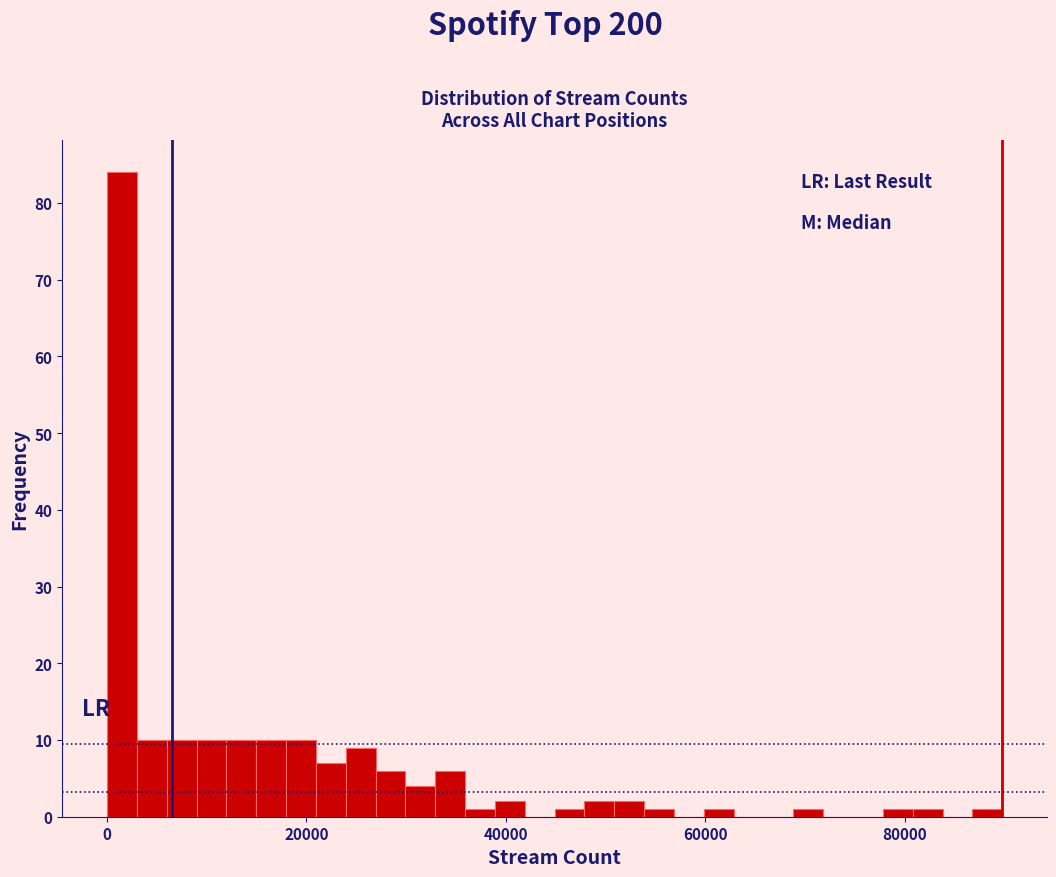

Around what value on the x-axis is the tallest bar? Give the approximate position of its centre, as read against the axis.

2000